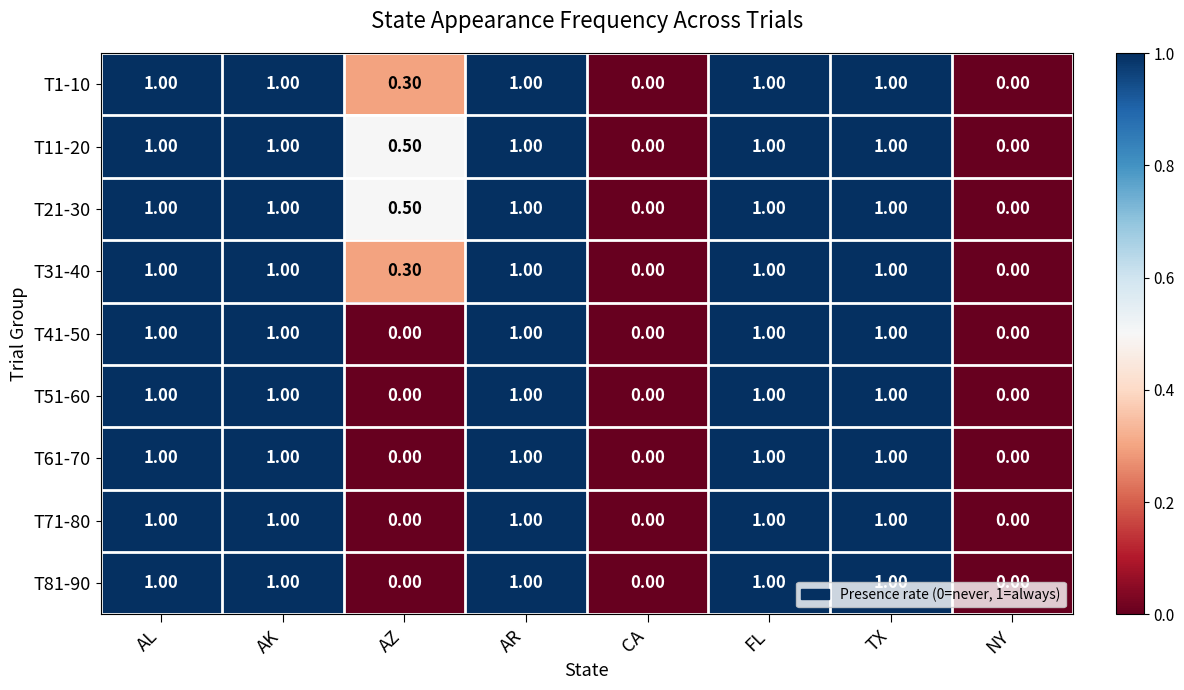

Is the value of T51-60 at FL greater than the value of T21-30 at NY?

Yes